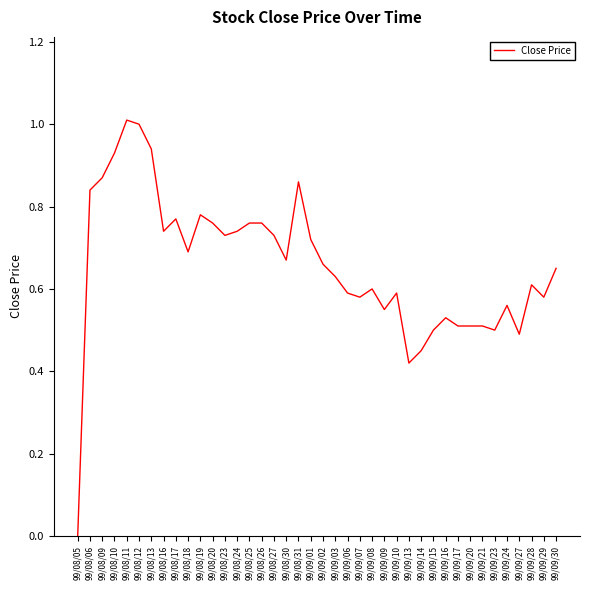

Where is the first local maximum?

99/08/11